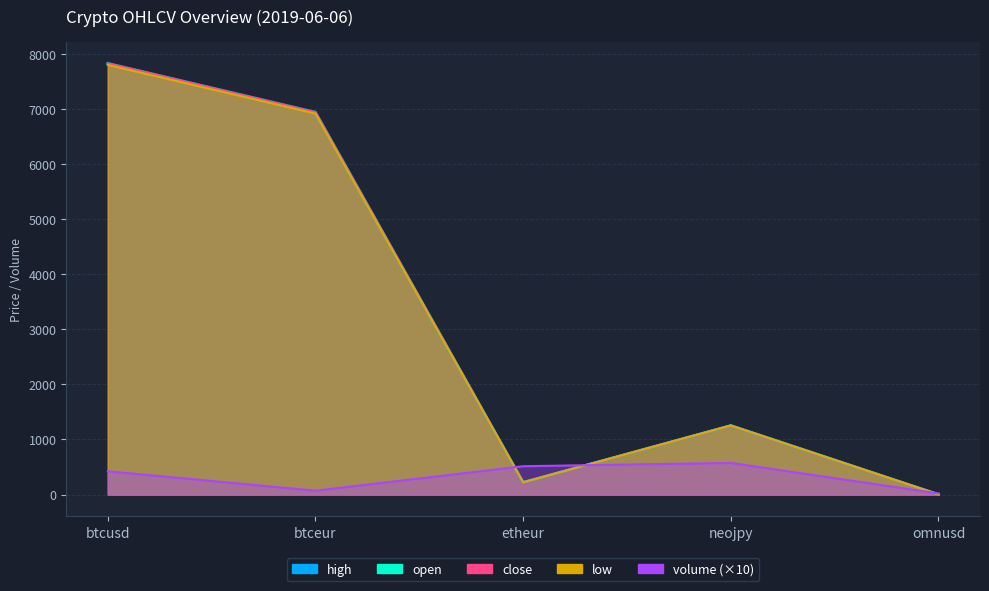

Is the value of high at btcusd greater than the value of open at omnusd?

Yes